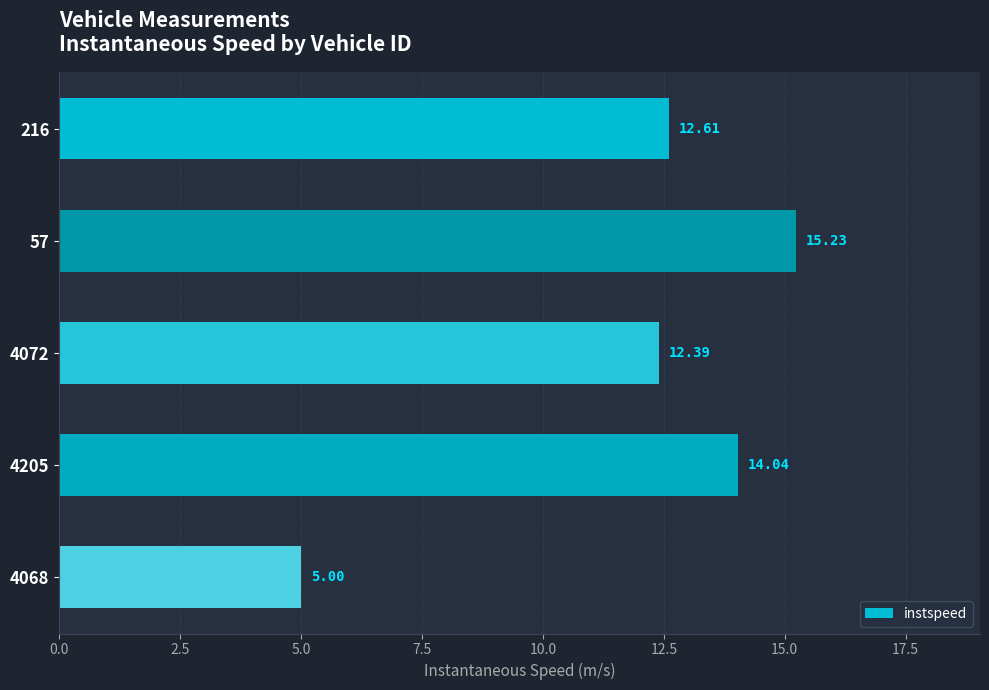

What is the average value?

11.9